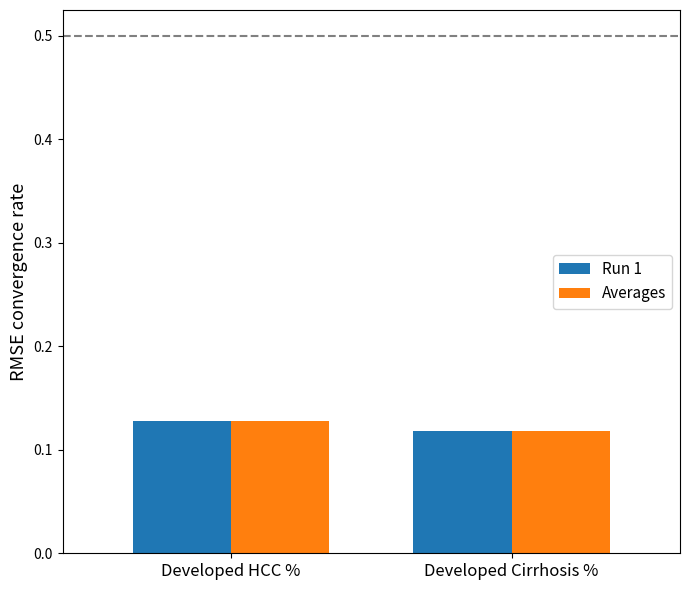

The value of Averages at Developed Cirrhosis % is 0.2. True or false?

False